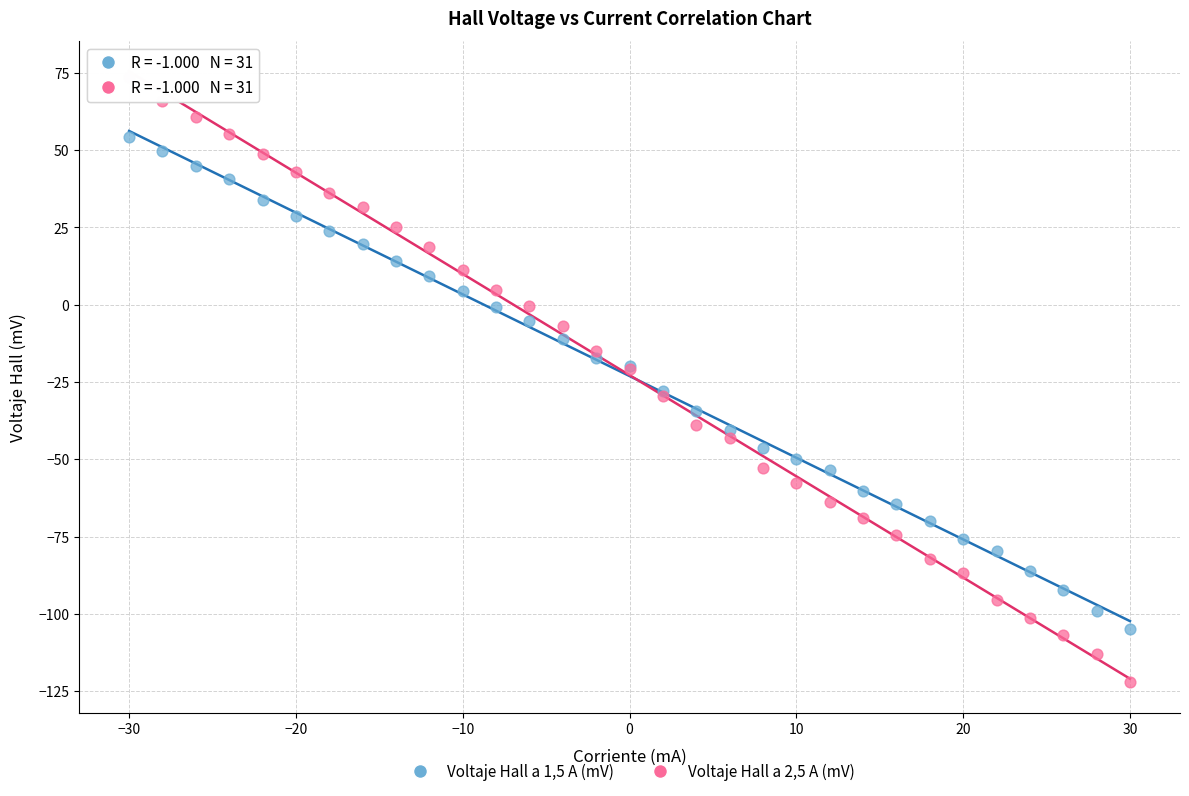

Which series has the largest Y range (max minus min)?

Voltaje Hall a 2,5 A (mV)